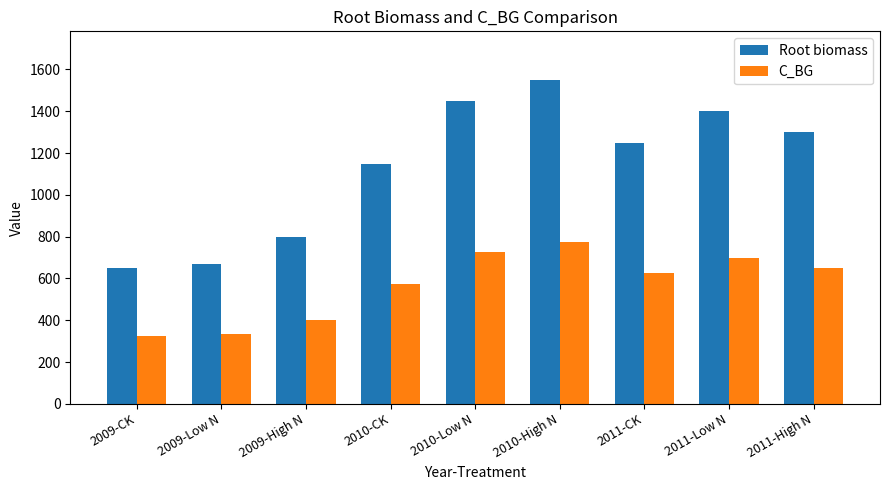

What is the difference between the maximum and minimum values in the Root biomass series?

900